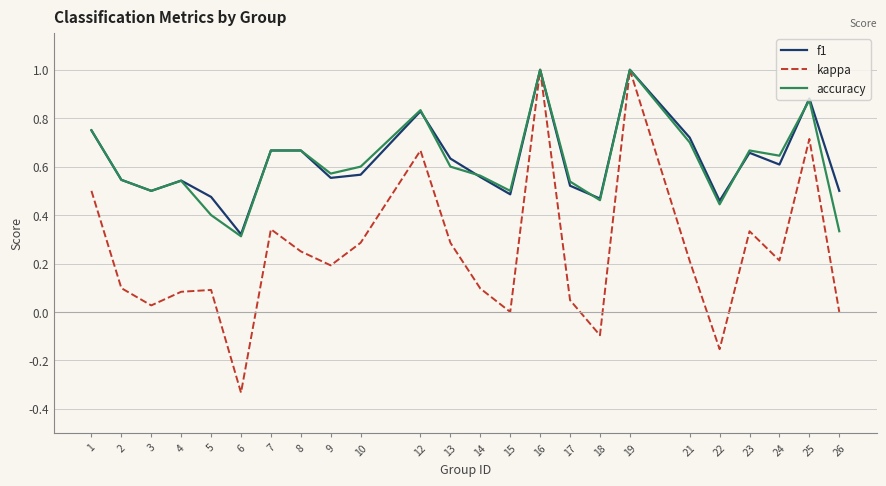

In f1, how many points are lower than both neighbors (excluding endpoints)?

7